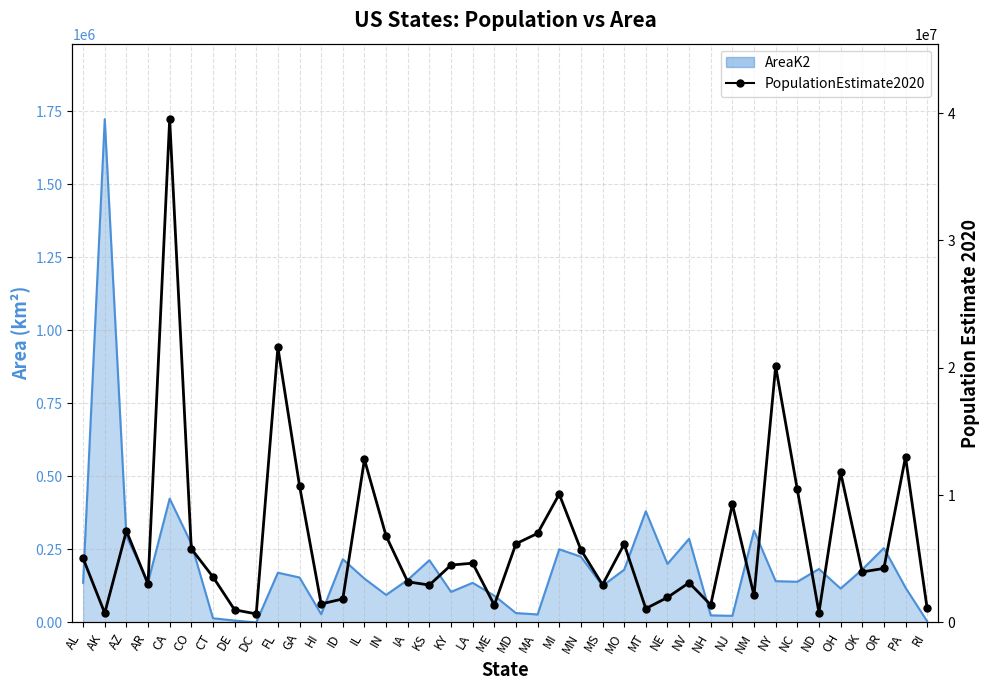

True or false: the data shows 4158230 at MO.

False